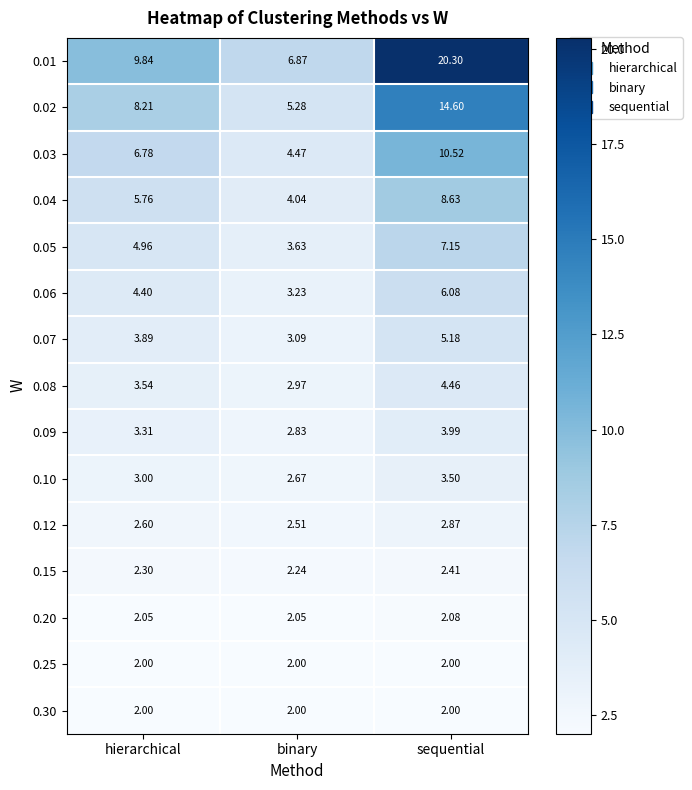

Rank the categories by 0.07 value from lowest to highest.

binary, hierarchical, sequential